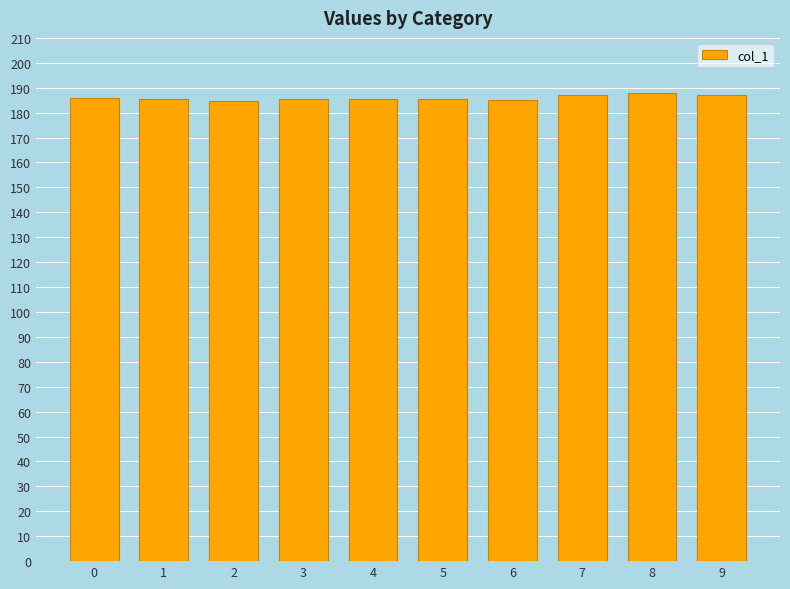

What is the ratio of the value at 7 to the value at 0?

1.0